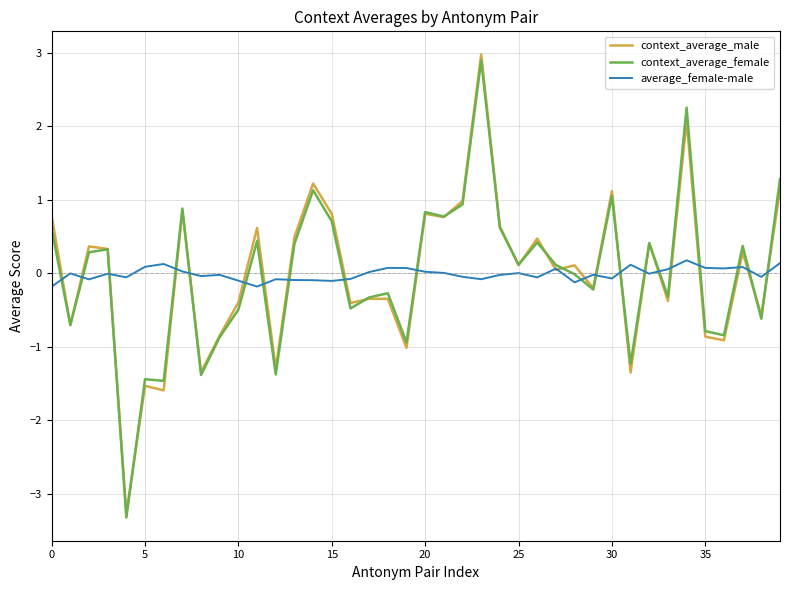

What are all the series names shown in the legend?

context_average_male, context_average_female, average_female-male